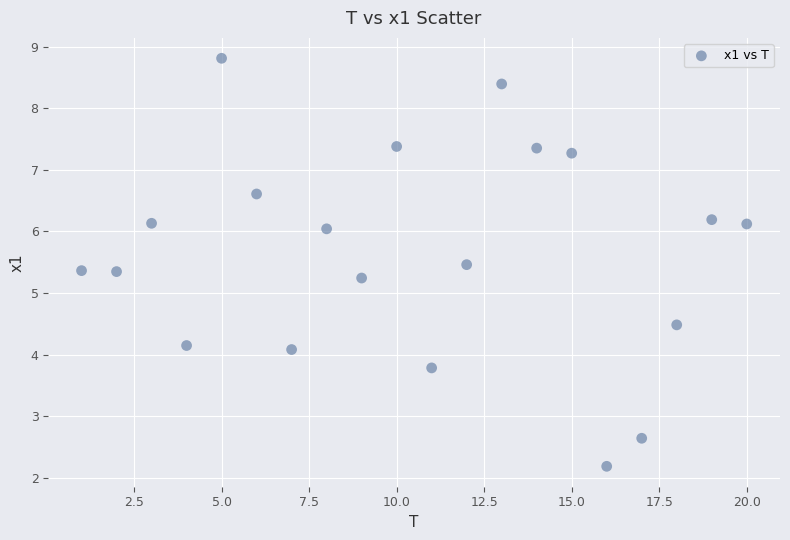

What Y value in the scatter plot is closest to 5?

5.2